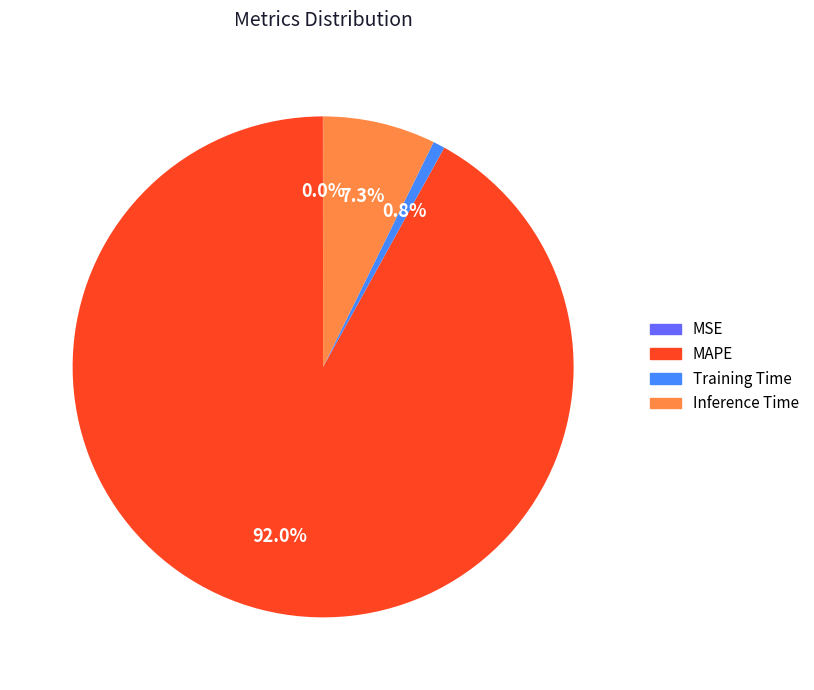

True or false: MAPE accounts for 92% of the total.

True